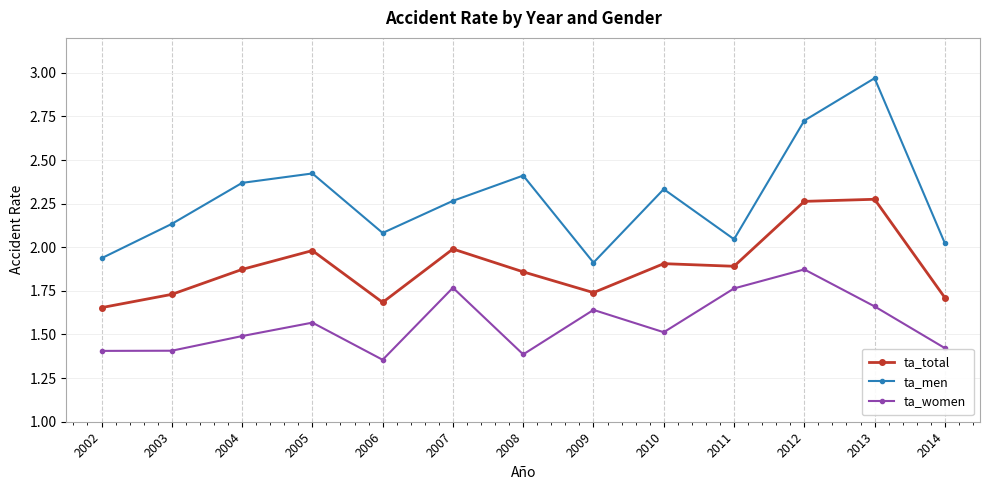

True or false: ta_total and ta_women intersect in this chart.

False